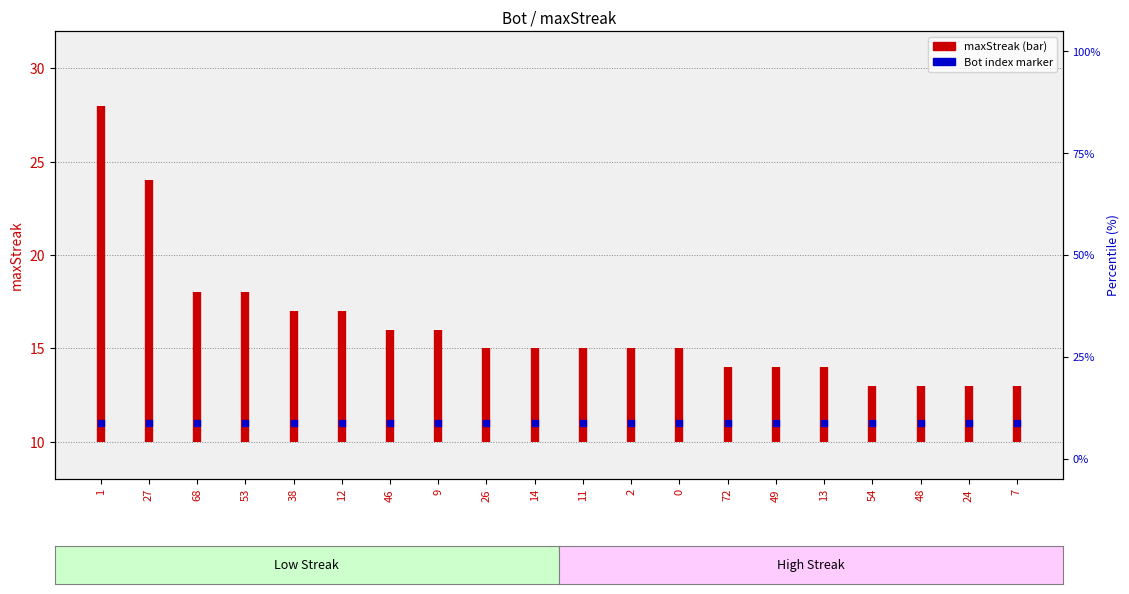

How many series are shown in this chart?

1